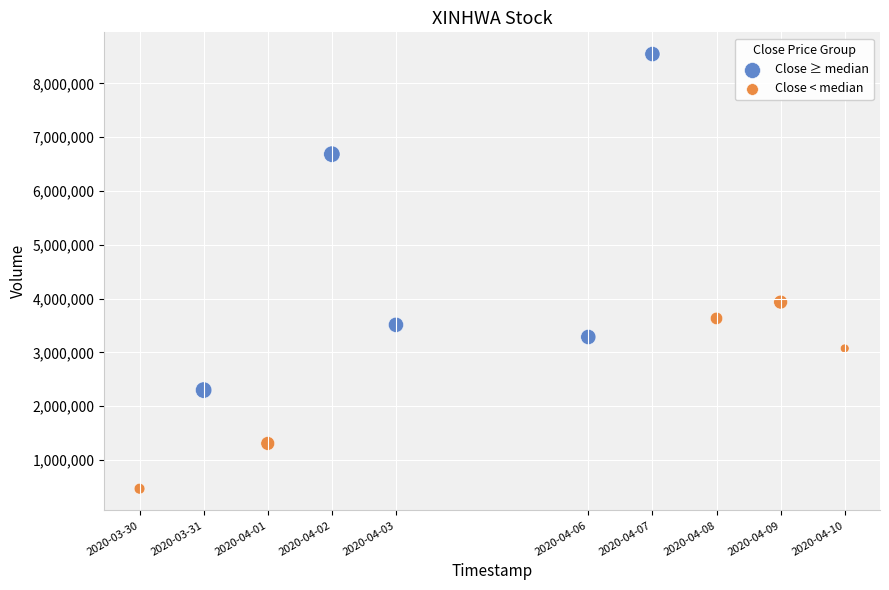

Which series reaches the minimum Y coordinate?

Close < median